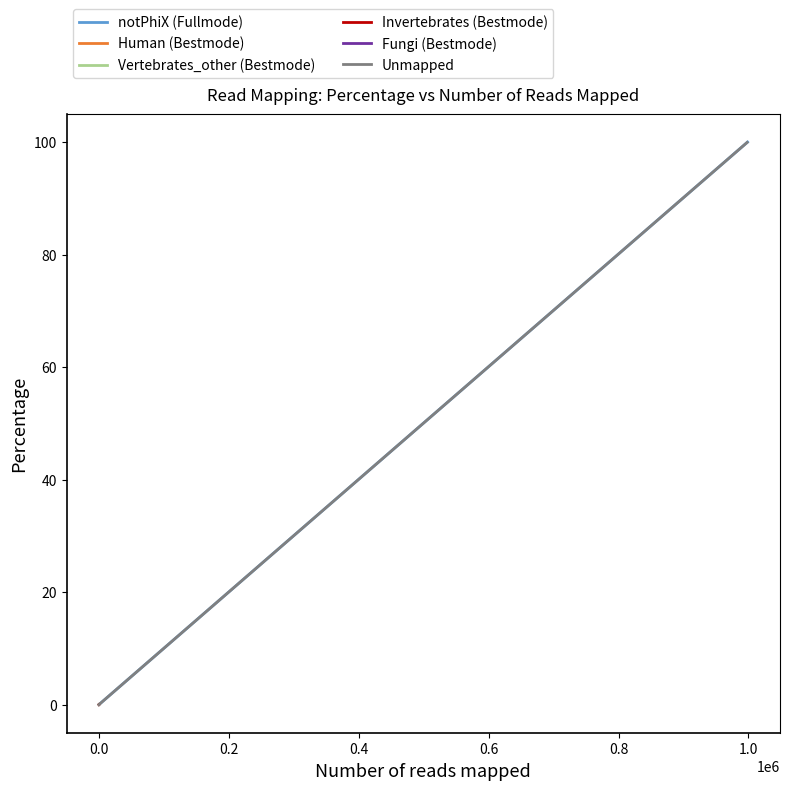

Which series has the largest range (max minus min)?

notPhiX (Fullmode)